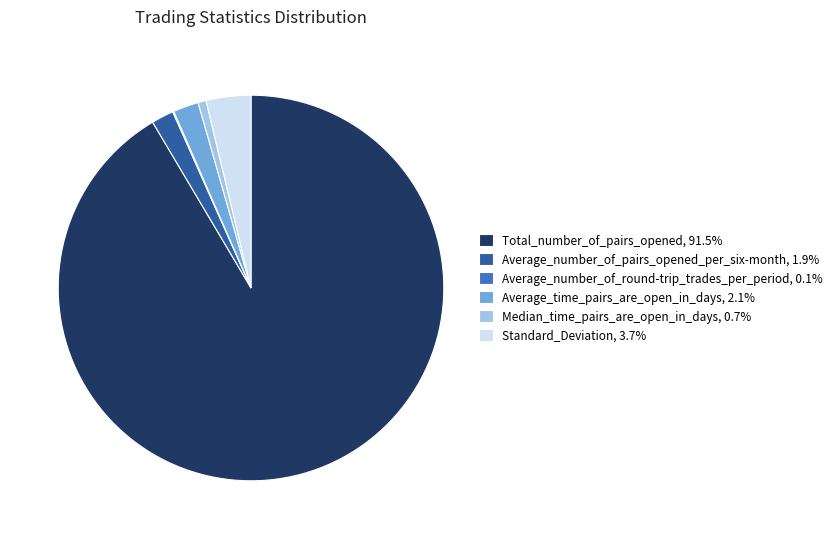

Approximately how many times larger is the value at Standard_Deviation, 3.7% compared to Average_time_pairs_are_open_in_days, 2.1%?

1.8